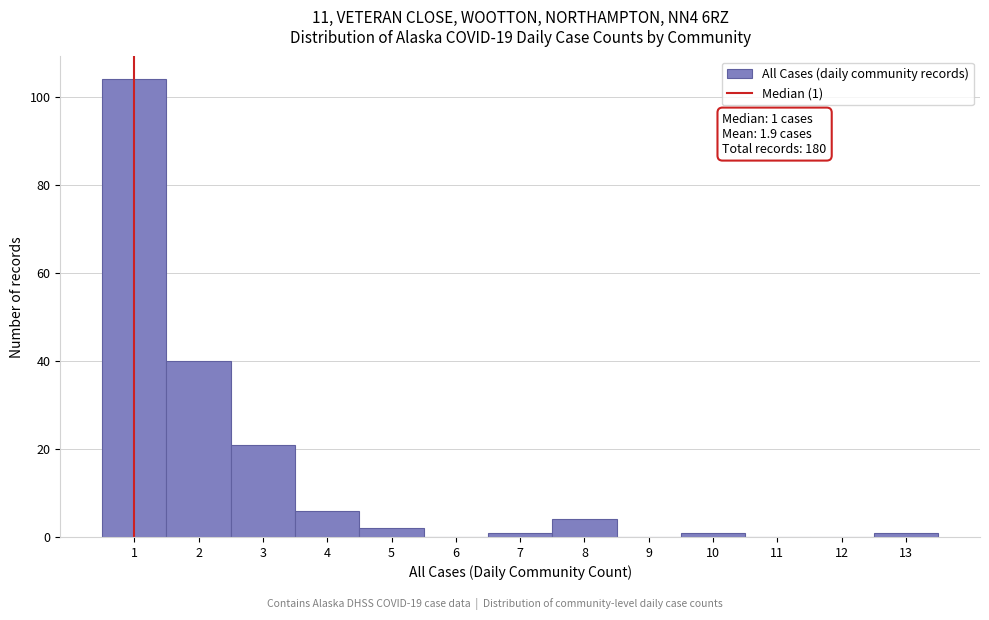

Which range on the x-axis has the tallest bar?

0.5 to 1.5